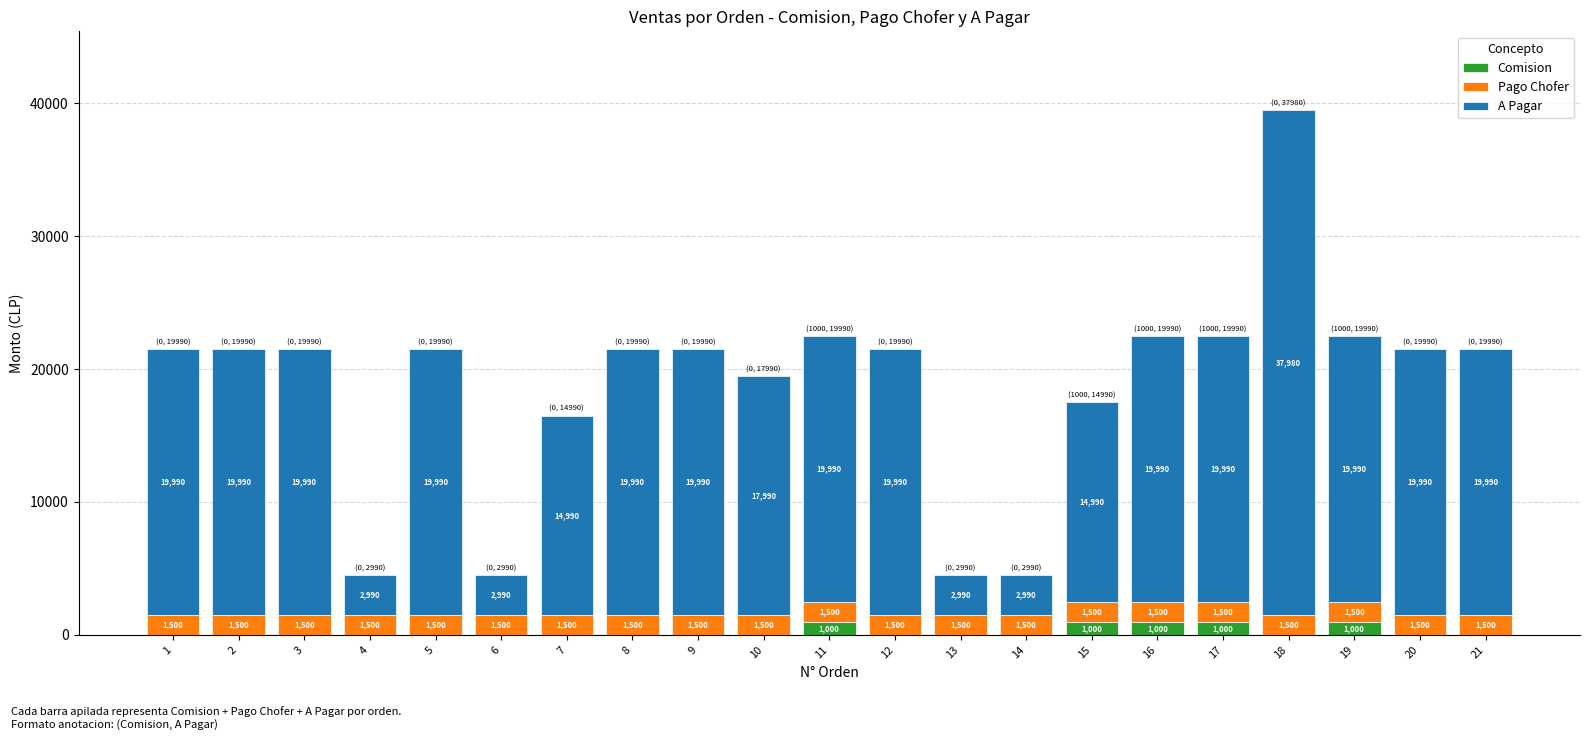

True or false: Comision has a value of 0 at 20.

True